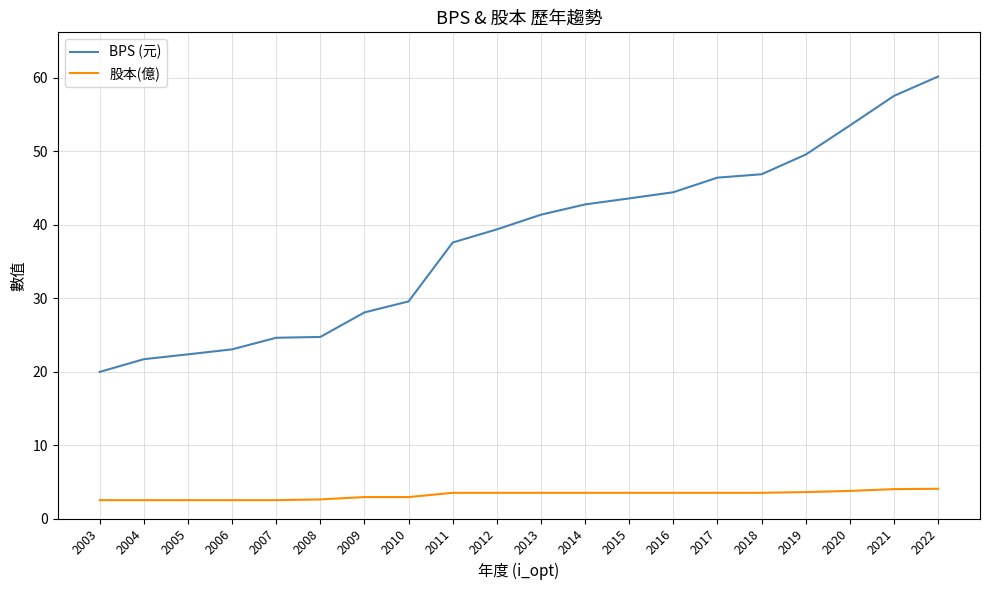

The 股本(億) series shows 3.5 at 2018. True or false?

True